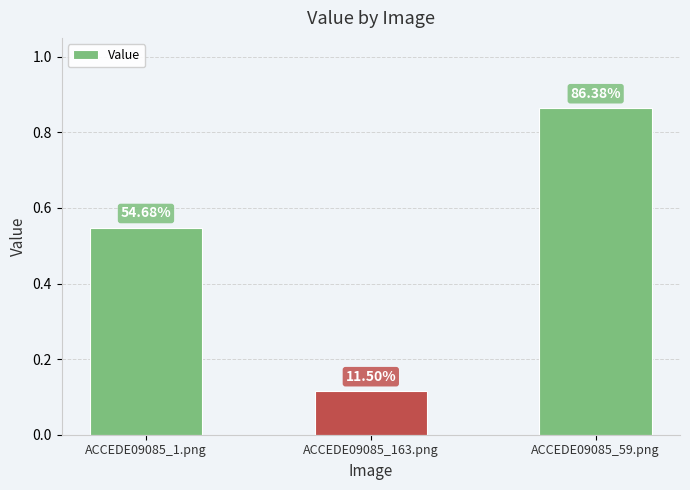

Reading right to left, transcribe all the data shown in this chart.

0.9	0.1	0.5